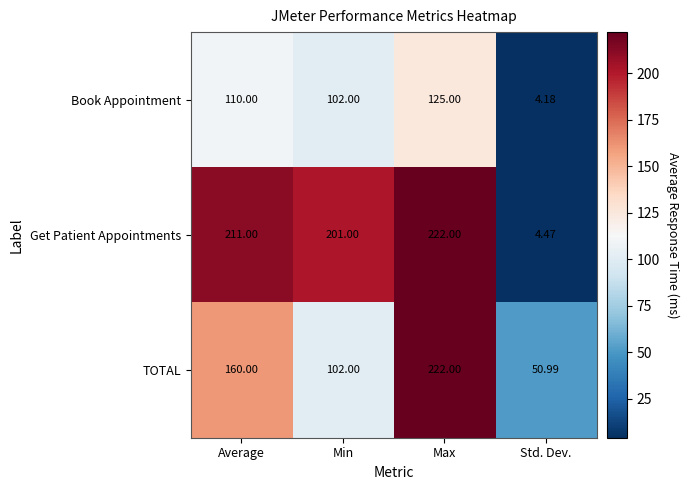

Rank the series by their average value, from highest to lowest.

Get Patient Appointments, TOTAL, Book Appointment